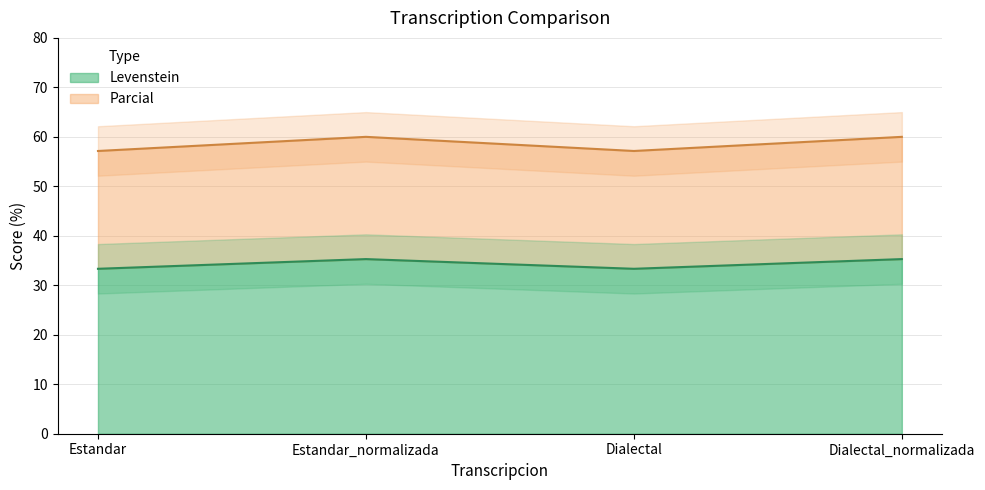

Which series has the largest range (max minus min)?

Parcial